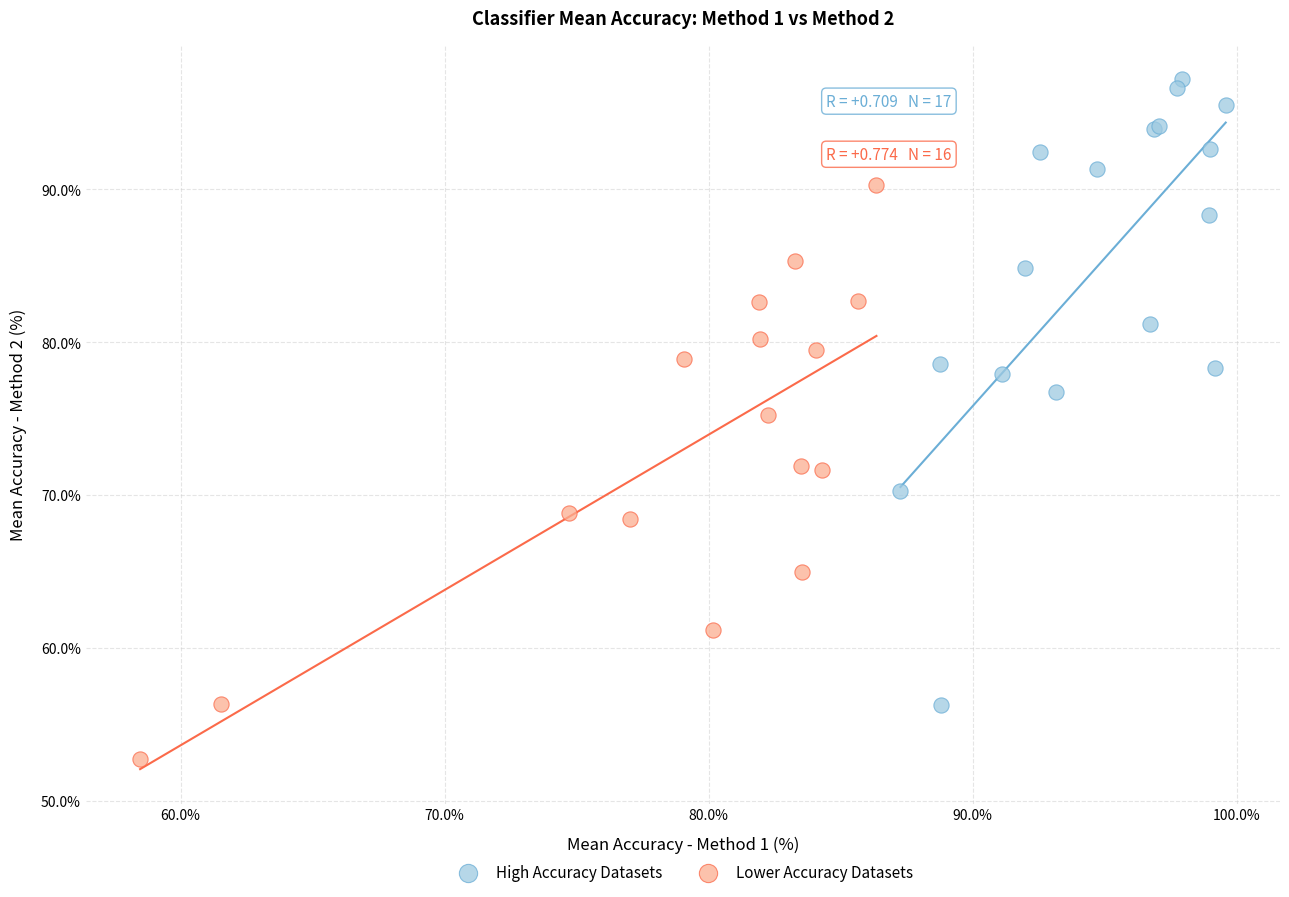

Which series has the largest Y range (max minus min)?

High Accuracy Datasets